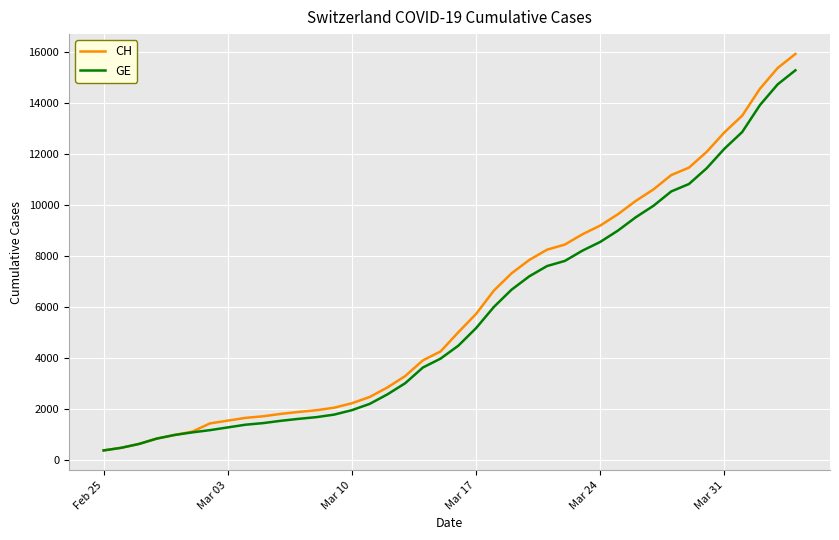

Which series has the widest spread of values?

CH